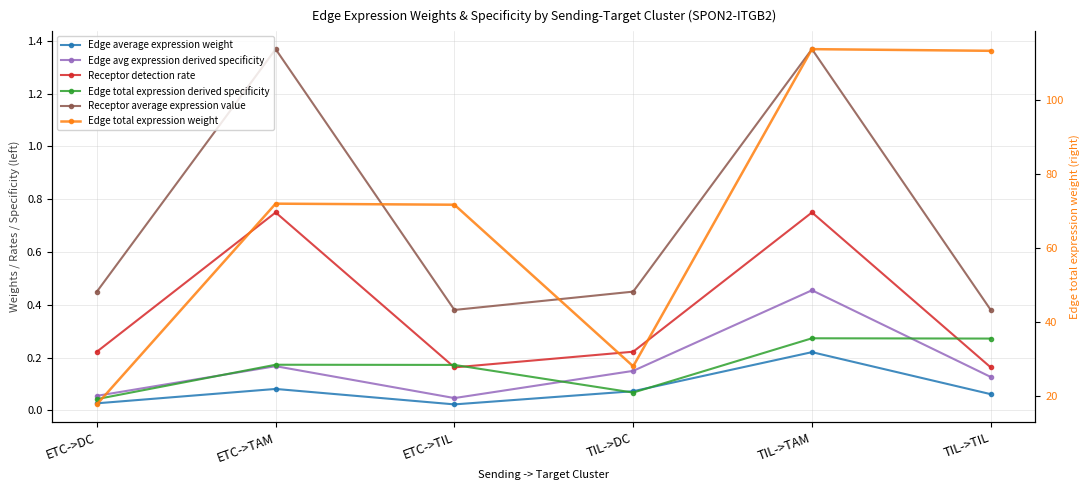

The Edge avg expression derived specificity series shows 0.0 at ETC->TIL. True or false?

False